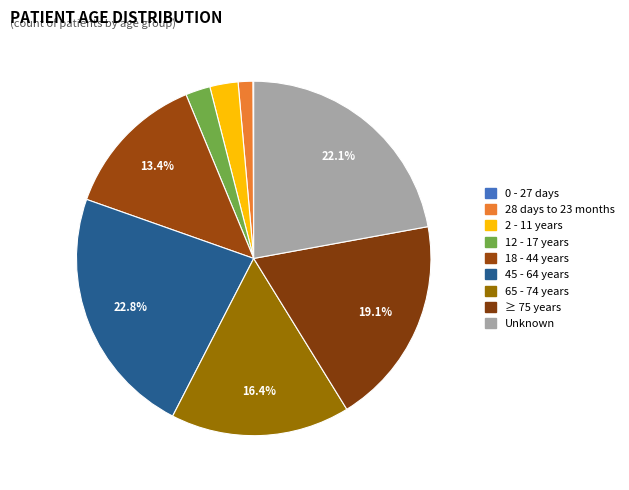

How many slices are in this pie chart?

9